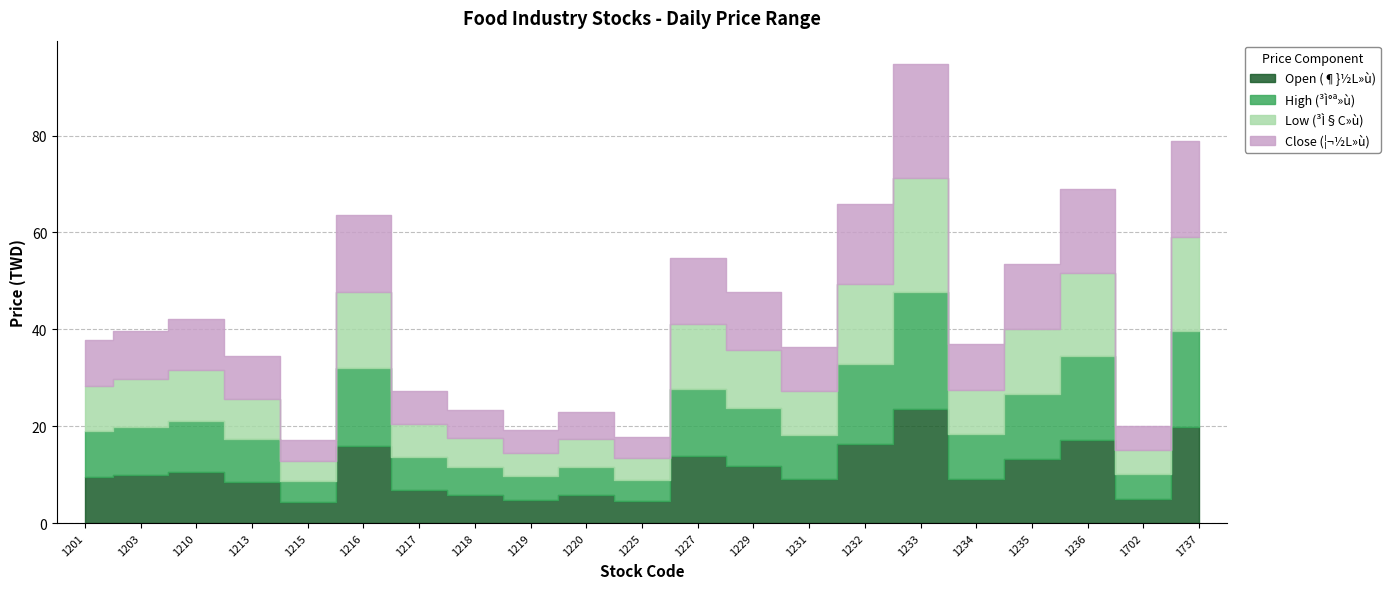

How many data points in Close (¦¬½L»ù) are above 9?

13